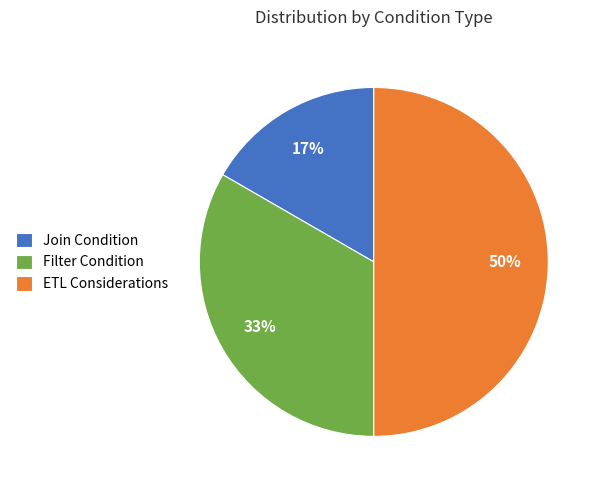

To the nearest percent, what is the difference between the largest and smallest slice percentages?

33%